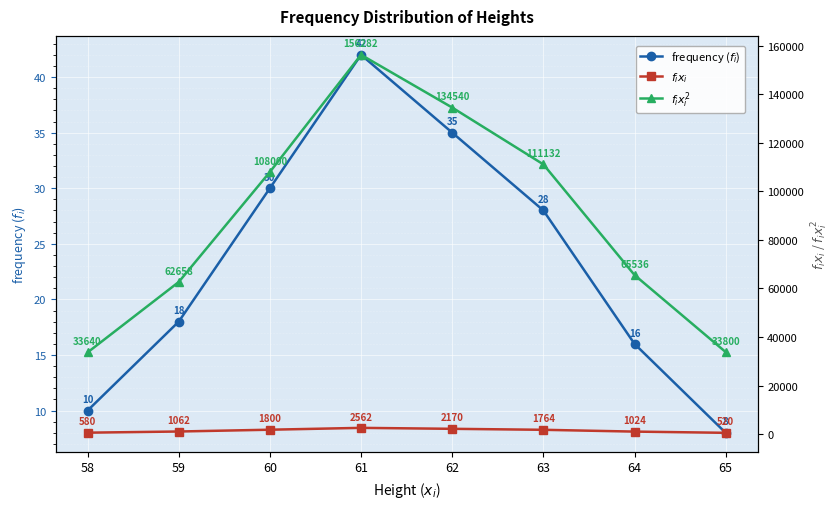

What is the sum of the $f_{i}x_{i}$ values at 61 and 64?

3586